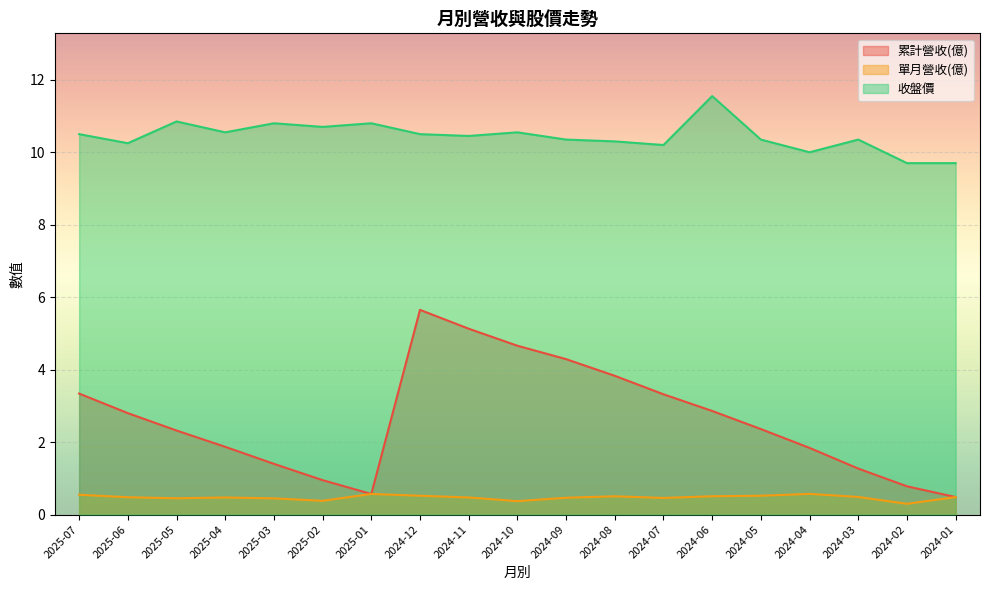

True or false: 累計營收(億) and 單月營收(億) cross at least once.

False